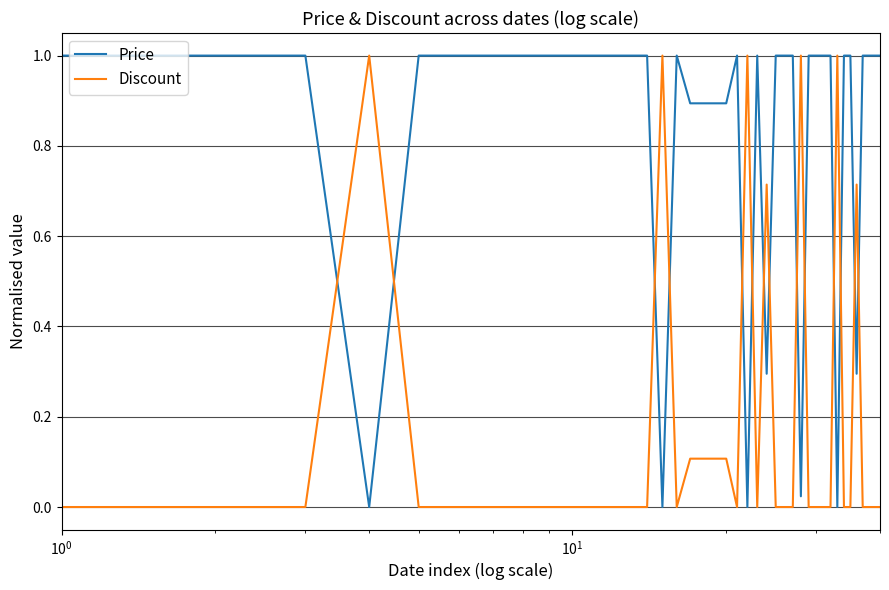

What are all the series names shown in the legend?

Price, Discount